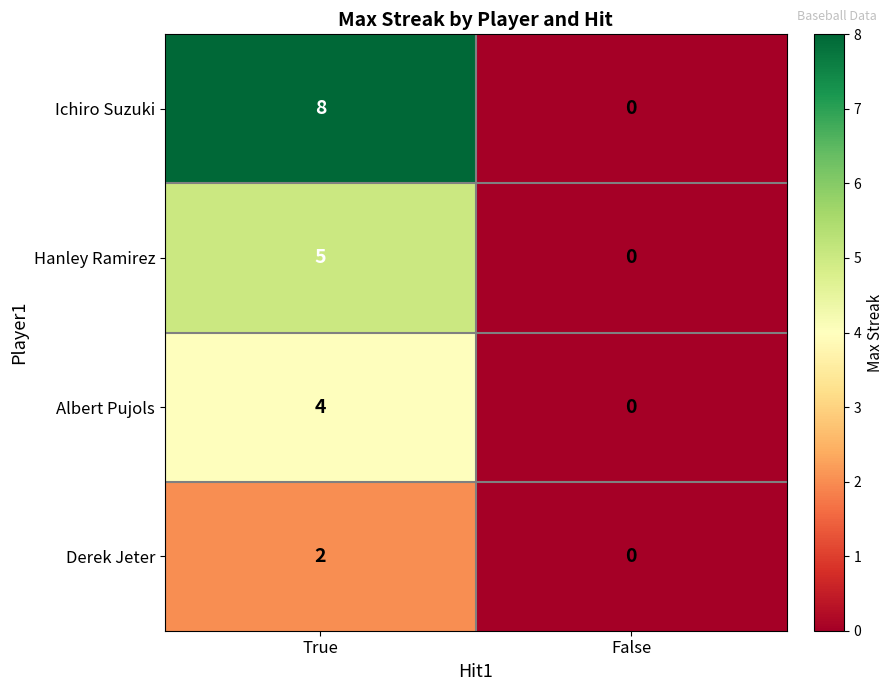

The value of Ichiro Suzuki at False is -5. True or false?

False